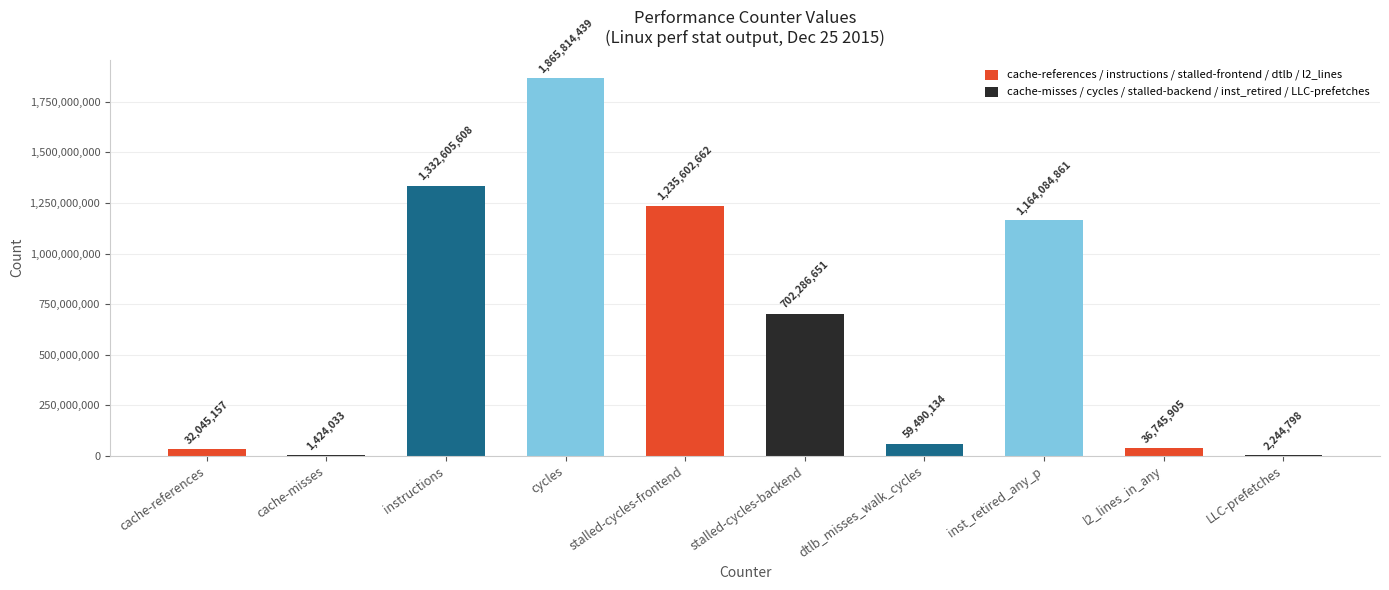

What is the greatest value displayed?

1865814439